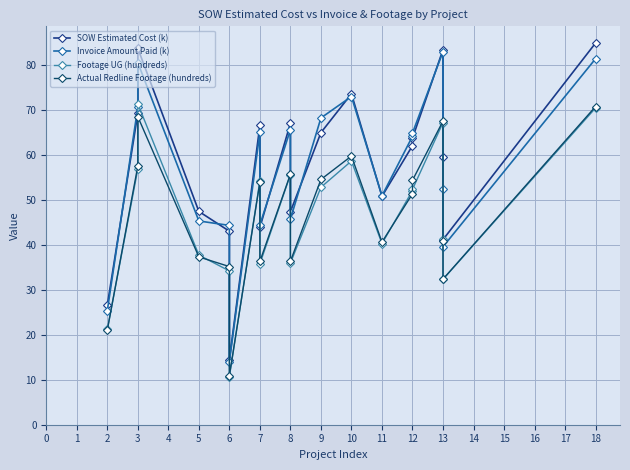

The Actual Redline Footage (hundreds) series shows 51.4 at 12. True or false?

True